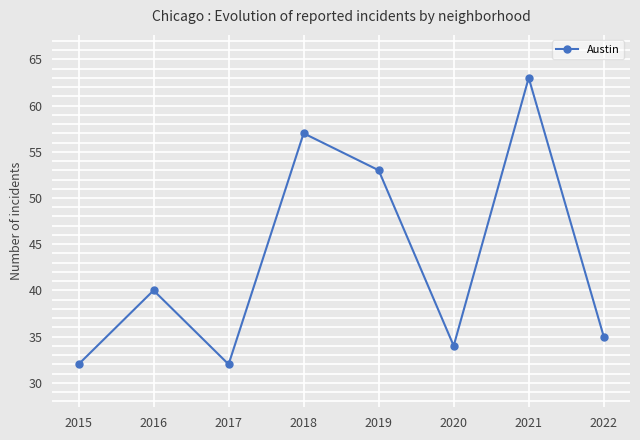

Reading right to left, extract all data points from this chart.

2022=35	2021=63	2020=34	2019=53	2018=57	2017=32	2016=40	2015=32